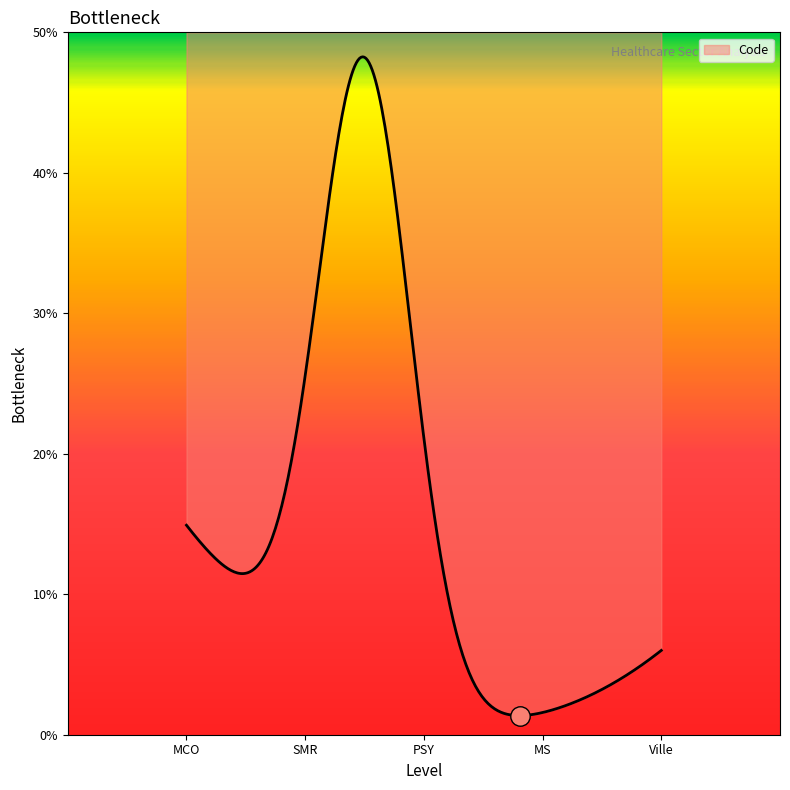

What position from the right is Ville?

1